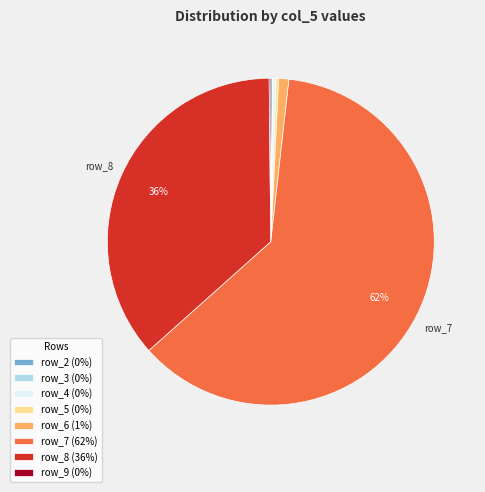

To the nearest percent, what is the average slice percentage?

12%